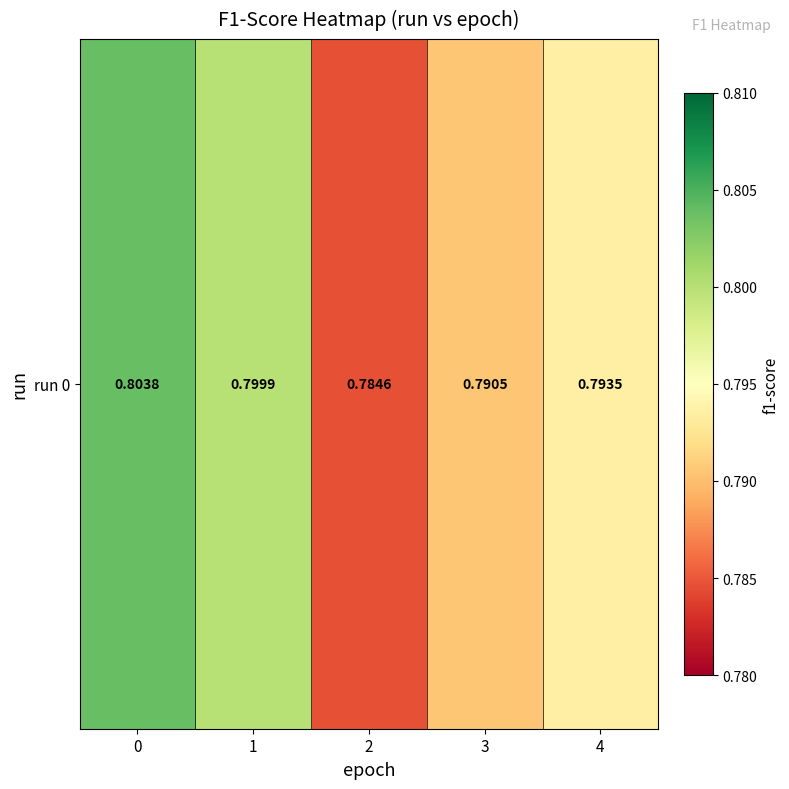

Rank the categories by value from lowest to highest.

2, 3, 4, 1, 0